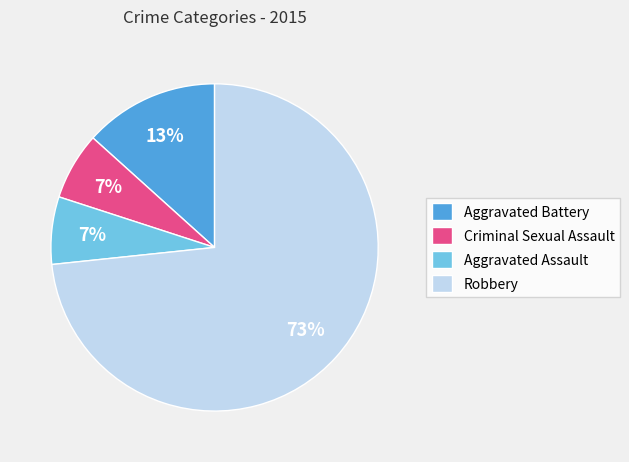

Which category accounts for the majority?

Robbery